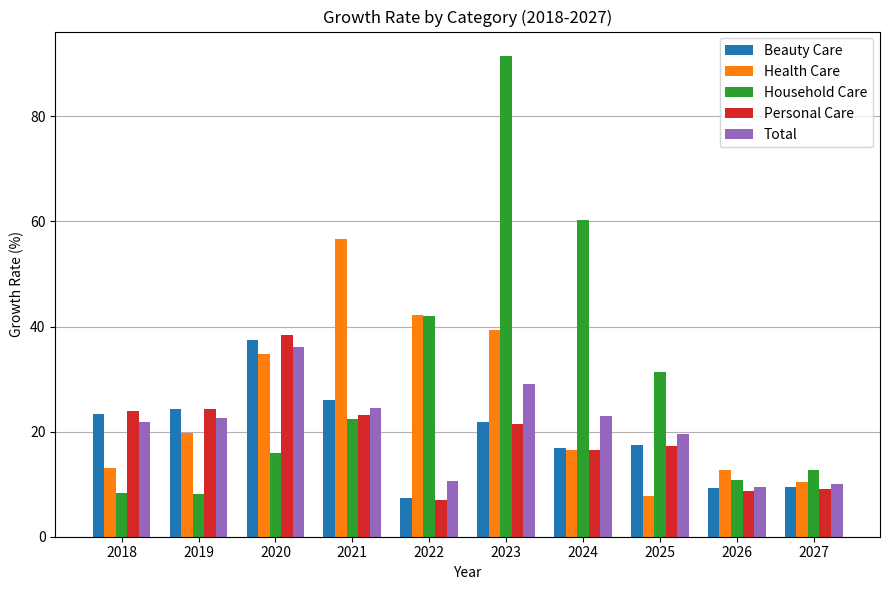

What is the difference between the maximum and second lowest values in the Personal Care series?

29.6